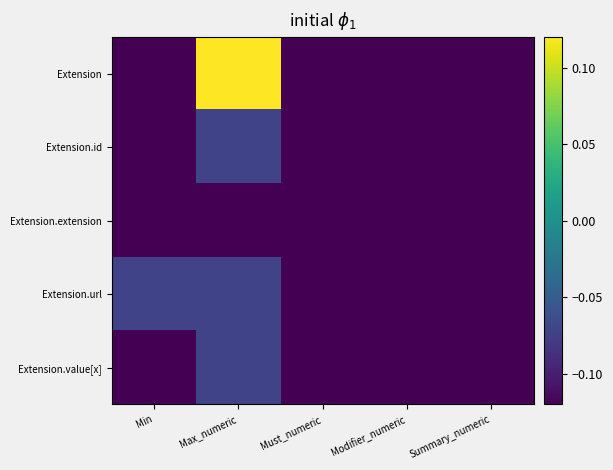

Which series has the widest spread of values?

Extension